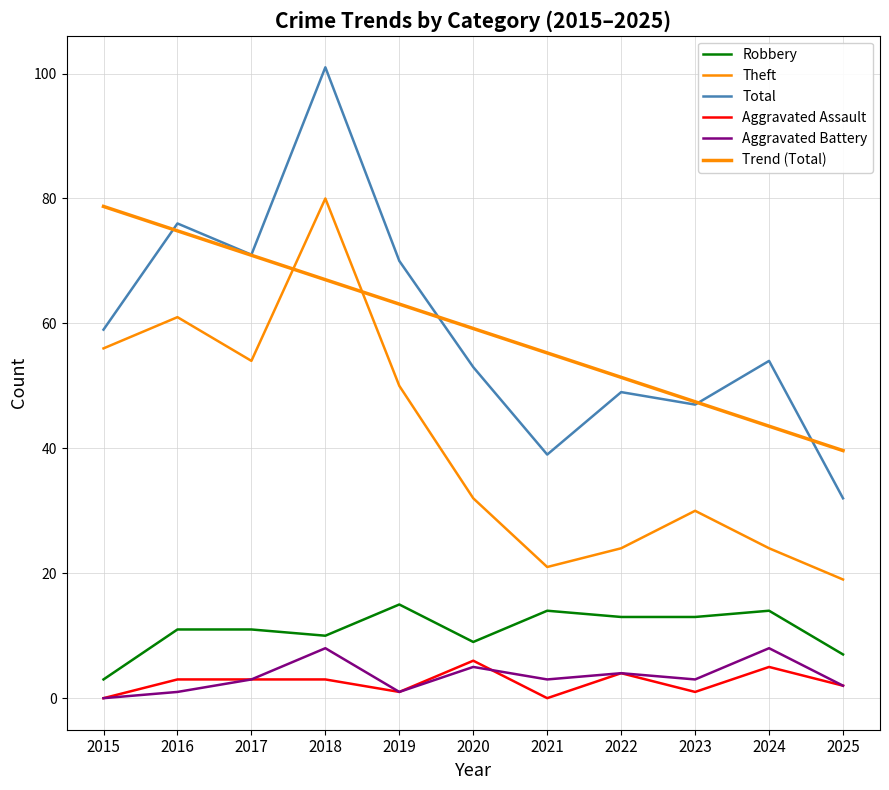

Which category has the highest value in the Robbery series?

2019